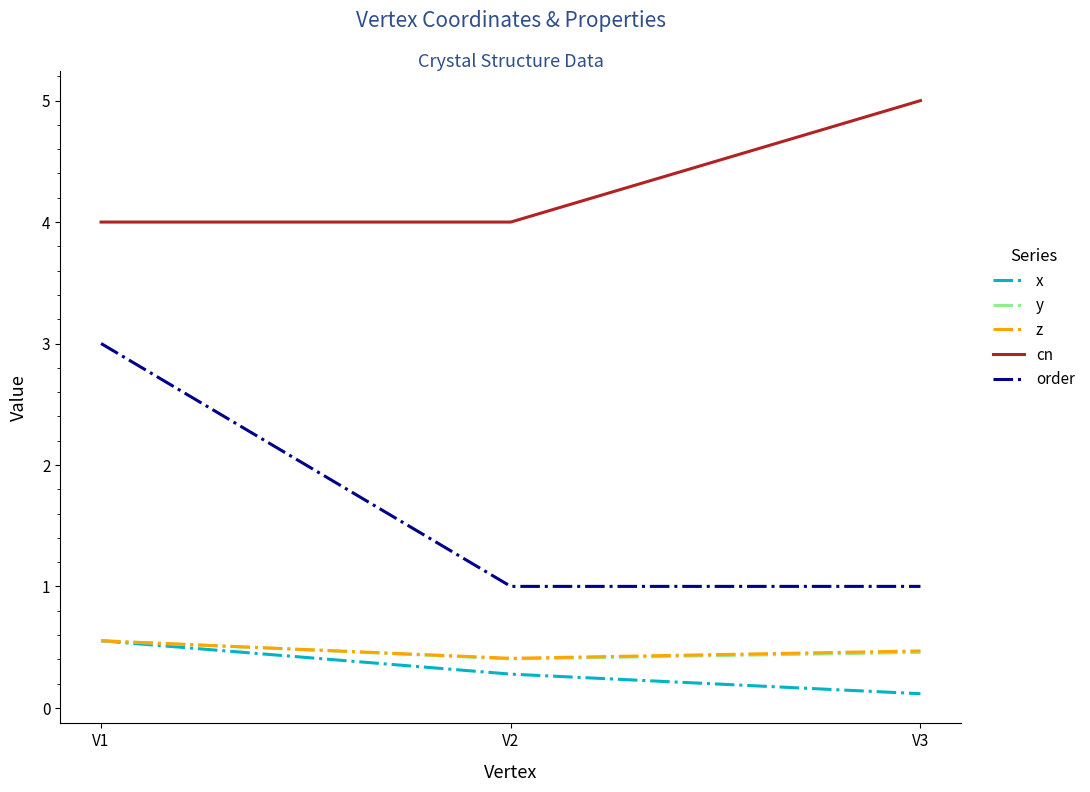

What is the sum of all x values?

0.9